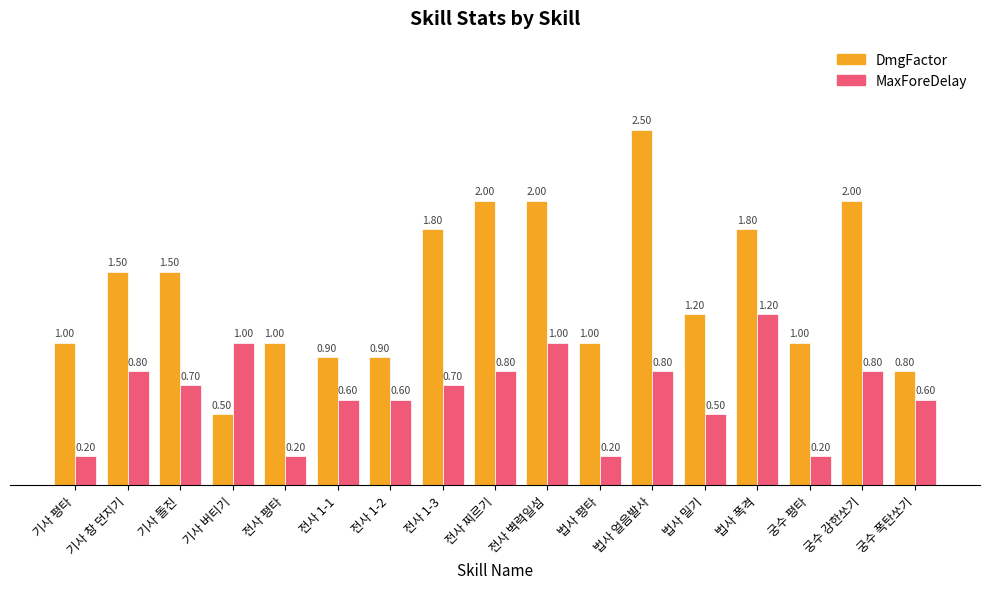

True or false: DmgFactor has a value of 0.8 at 궁수 폭탄쏘기.

True